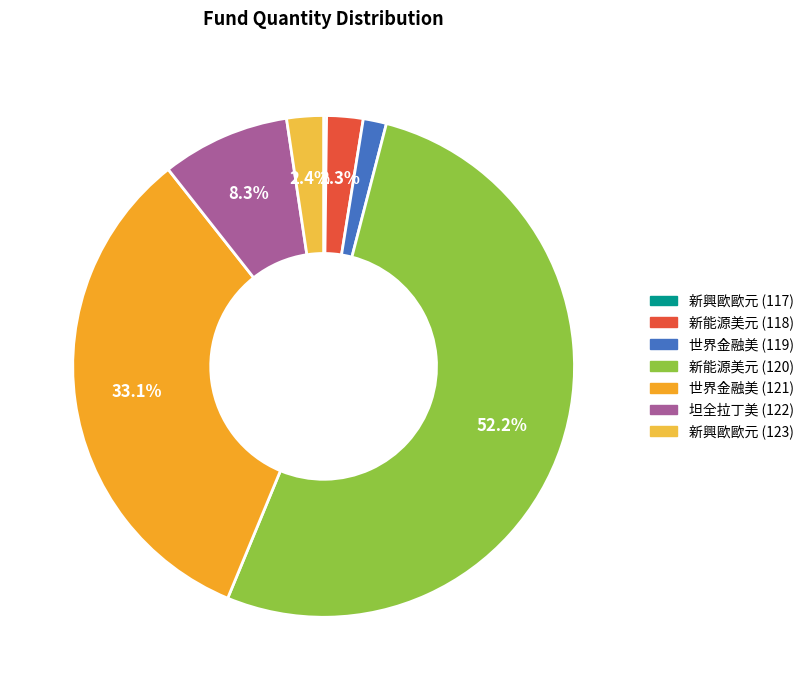

Is it true that 世界金融美 (121) is 25% of the pie?

False